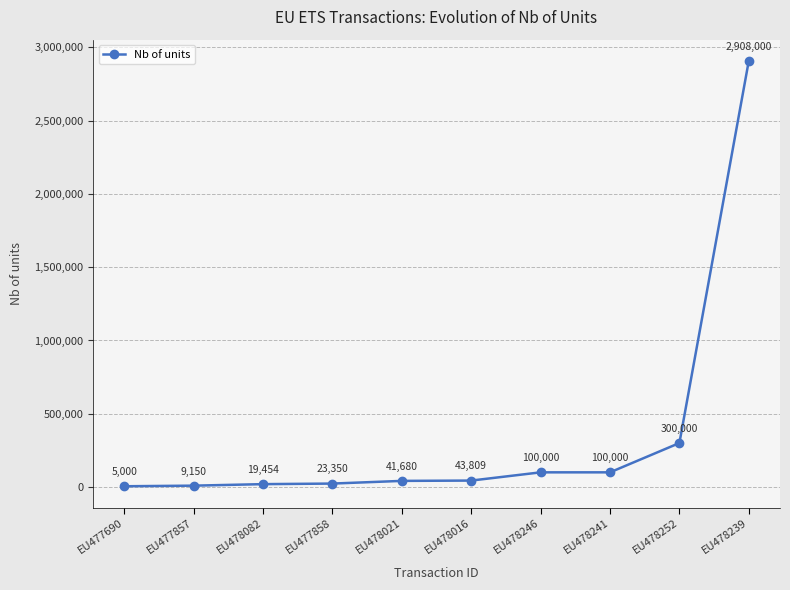

At which category does the chart reach its minimum across all series?

EU477690